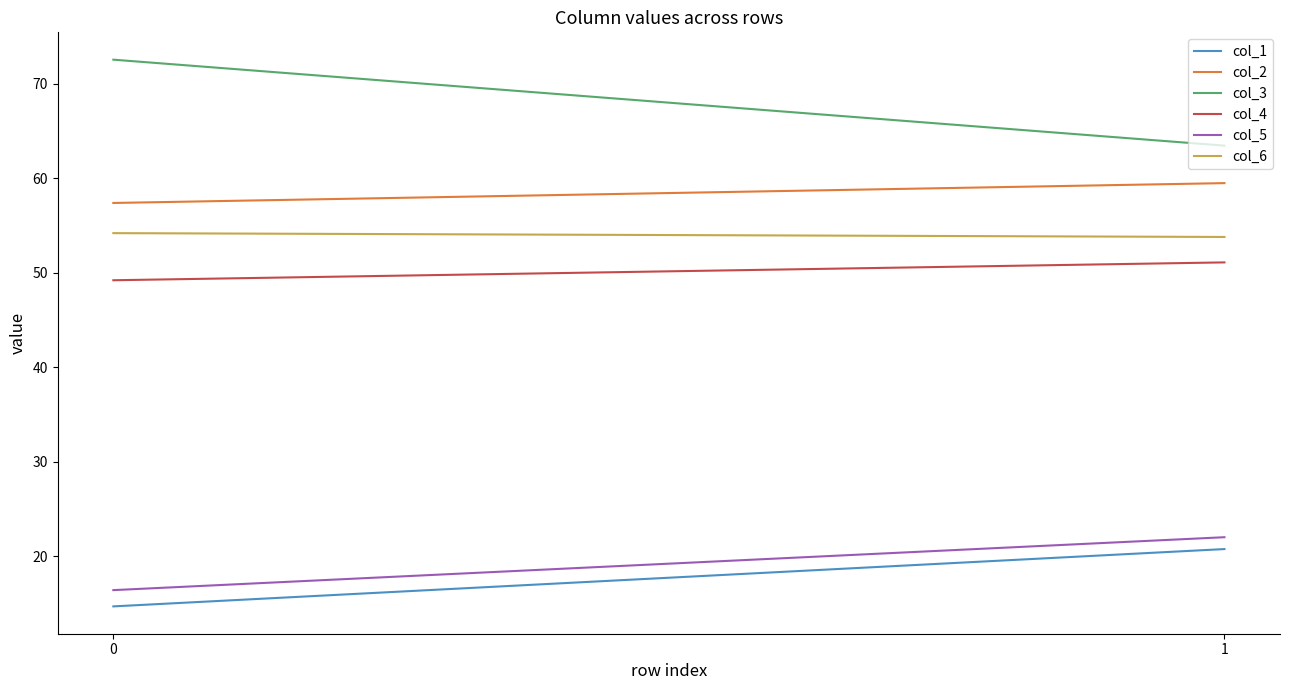

Rank the categories by col_2 value from lowest to highest.

0, 1